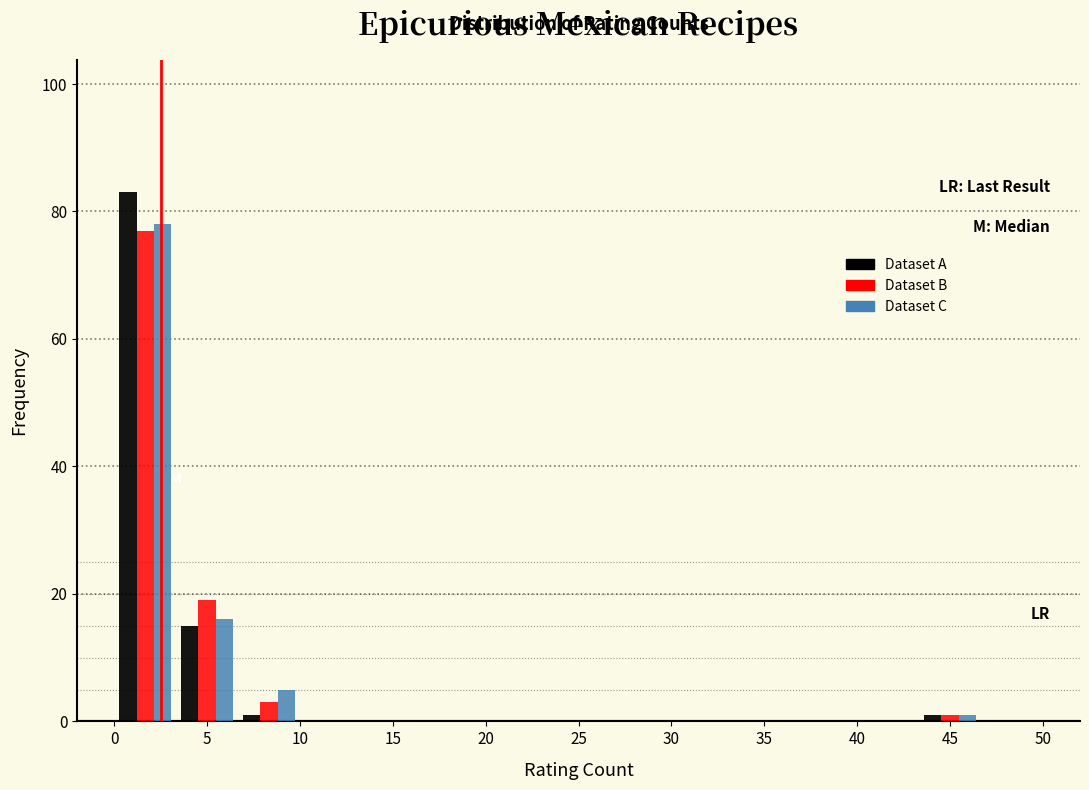

What is the height of the Dataset B bar covering 0.0 to 3.5 on the x-axis? Neither the bar edges nor the heights are printed on the chart, so give them approximately, as read against the axes.

78